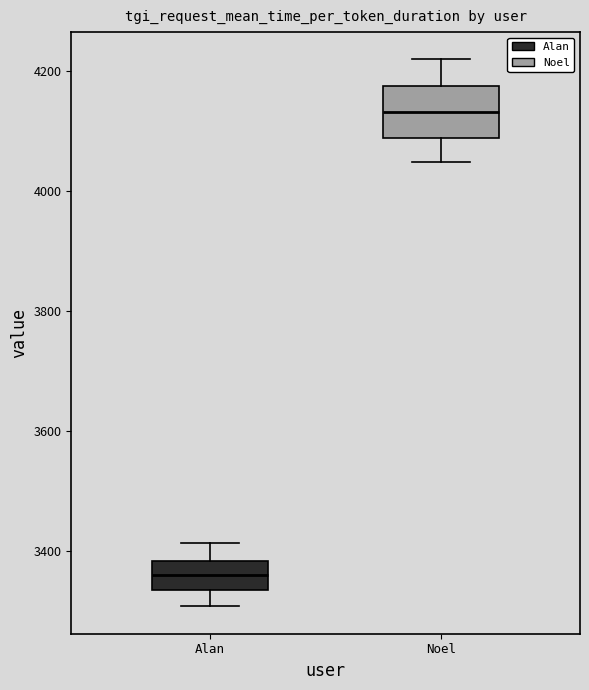

Where does the upper whisker of the box for Alan end on the y-axis? The values are not printed on the chart, so give them approximately, as read against the axis.

3420